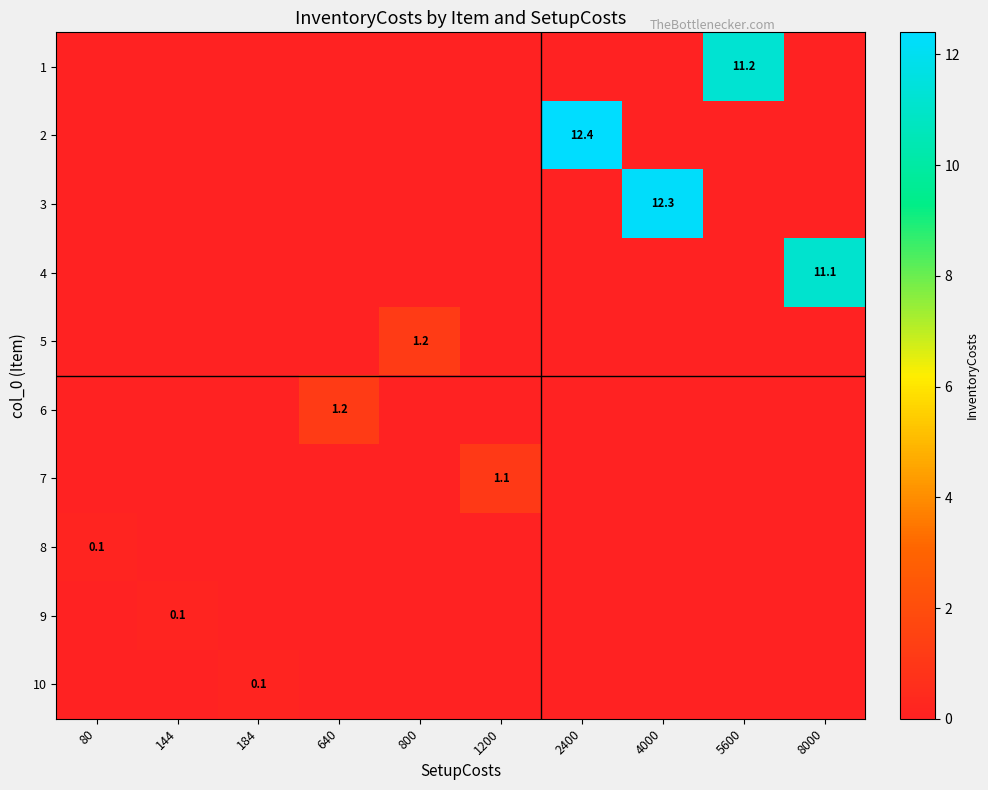

Which category has the lowest value across all series?

80